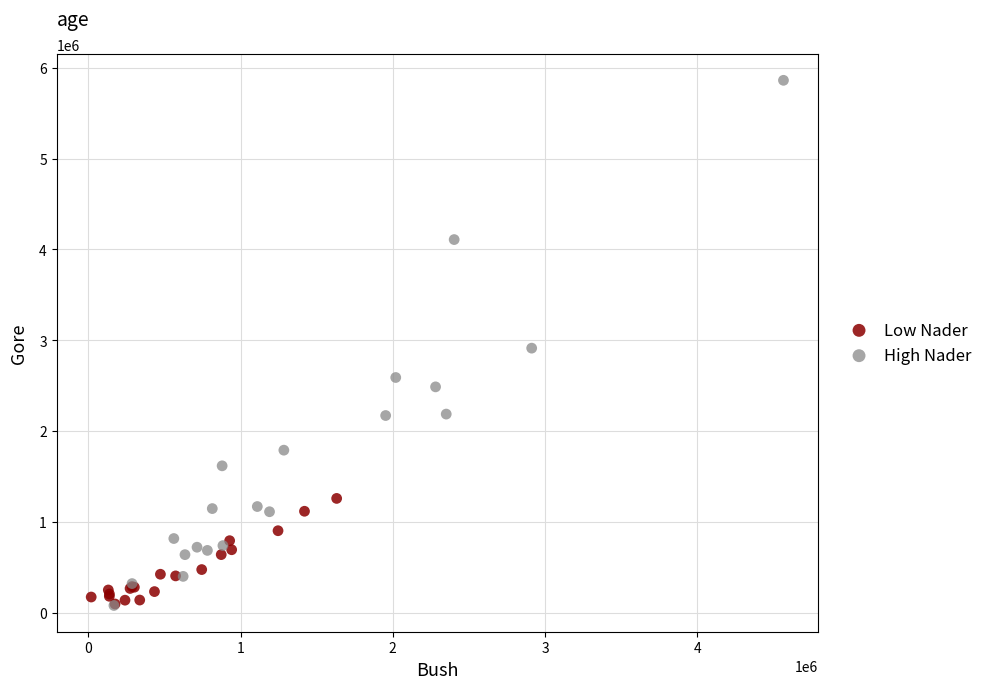

Which series contains the highest Y value?

High Nader